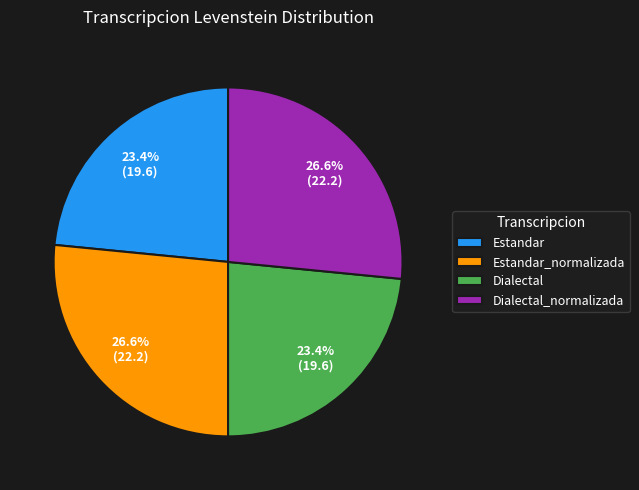

To the nearest percent, what is the combined percentage of Estandar and Dialectal_normalizada?

50%